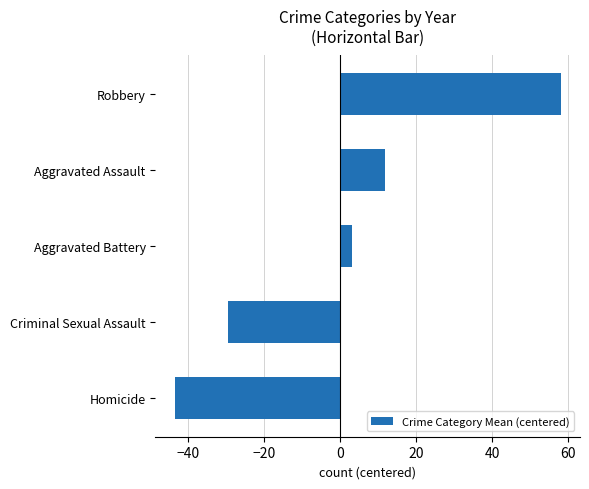

Reading top to bottom, transcribe all the data shown in this chart.

58.1	11.8	3.3	-29.6	-43.6